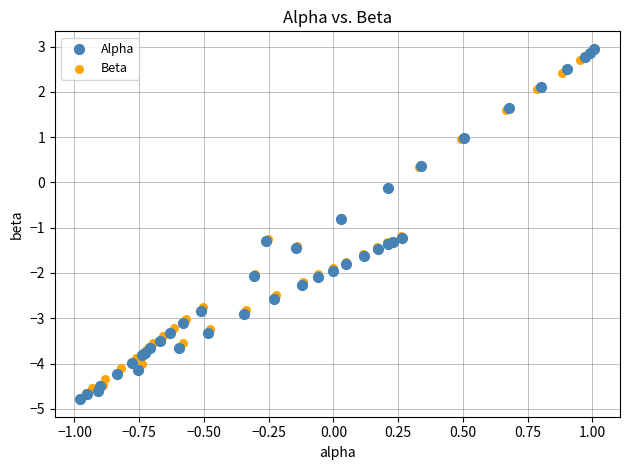

Which series has the largest Y range (max minus min)?

Alpha